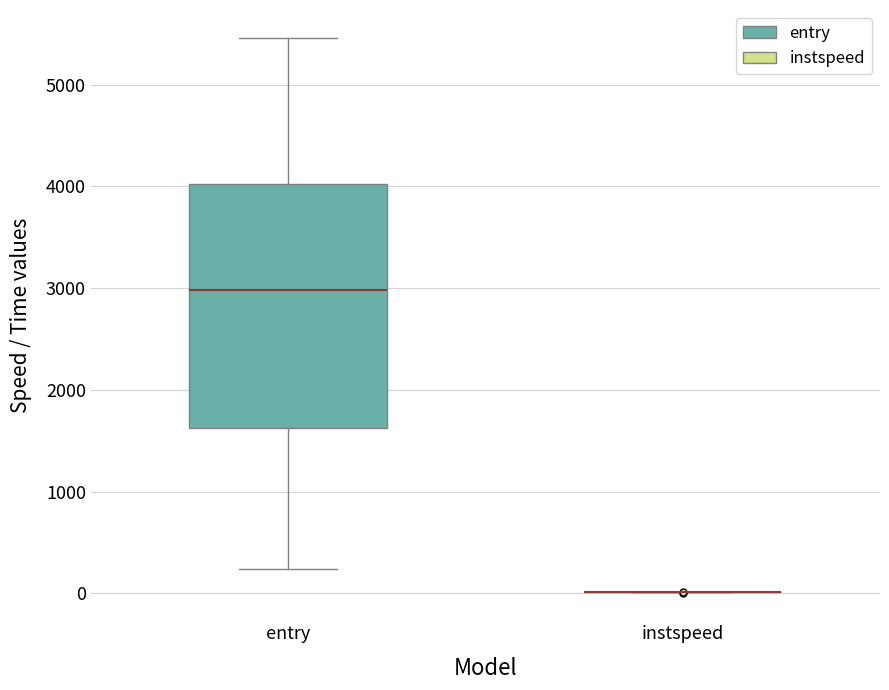

Reading left to right, transcribe this box plot: for each box, give where its median line is, the range the box spans, and where its two whiskers end, as read against the y-axis. The values are not printed on the chart, so give them approximately, as read against the axis.

entry: median 3000, box 1600 to 4000, whiskers 200 to 5500
instspeed: box collapsed to a line at 0, whiskers 0 to 0